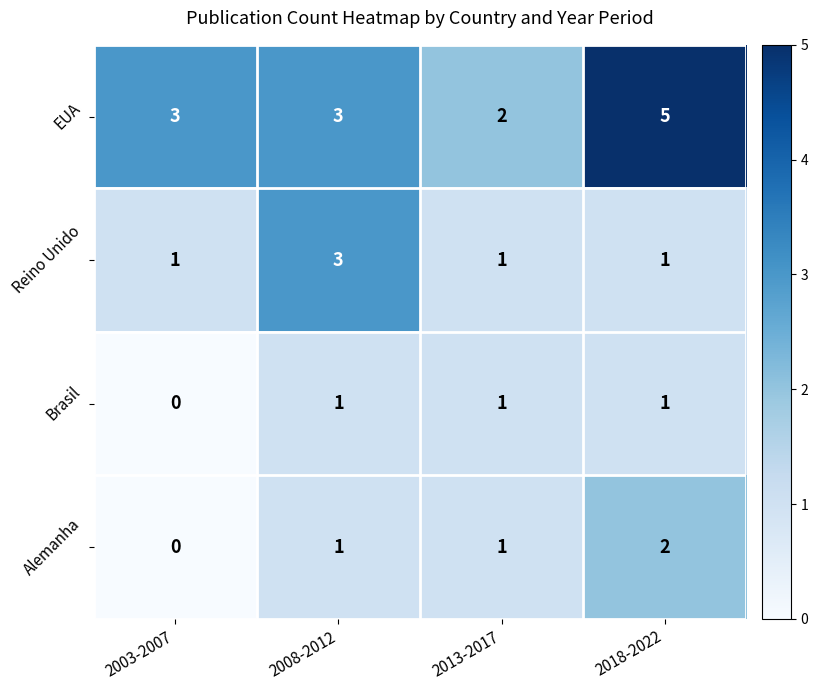

What is the sum of all Alemanha values?

4